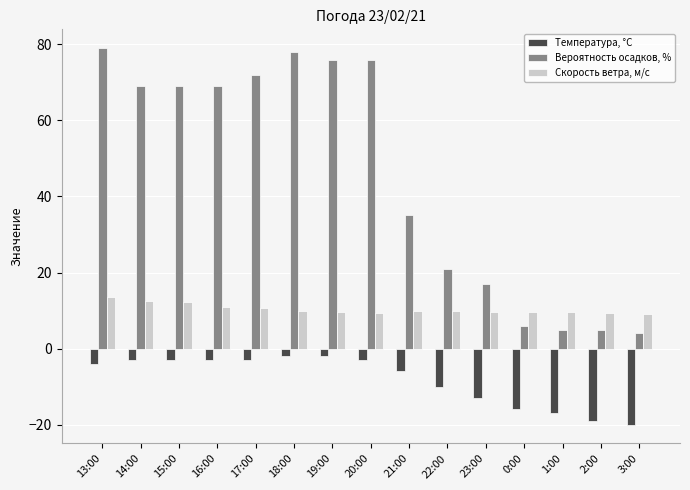

What is the sum of the Скорость ветра, м/c values at 23:00 and 18:00?

19.7